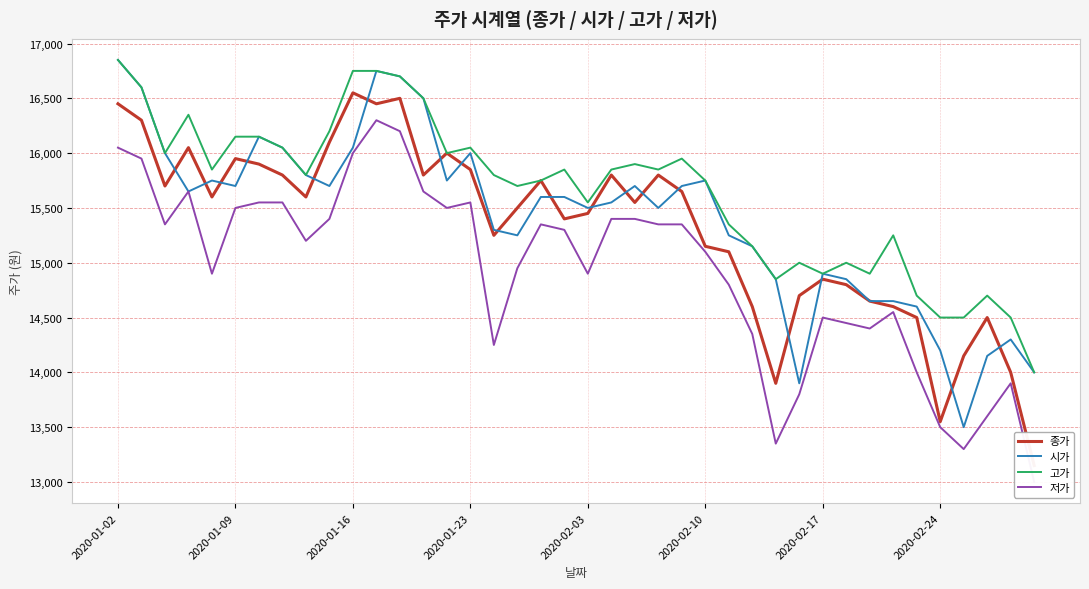

At which category is the sum across all series the highest?

11